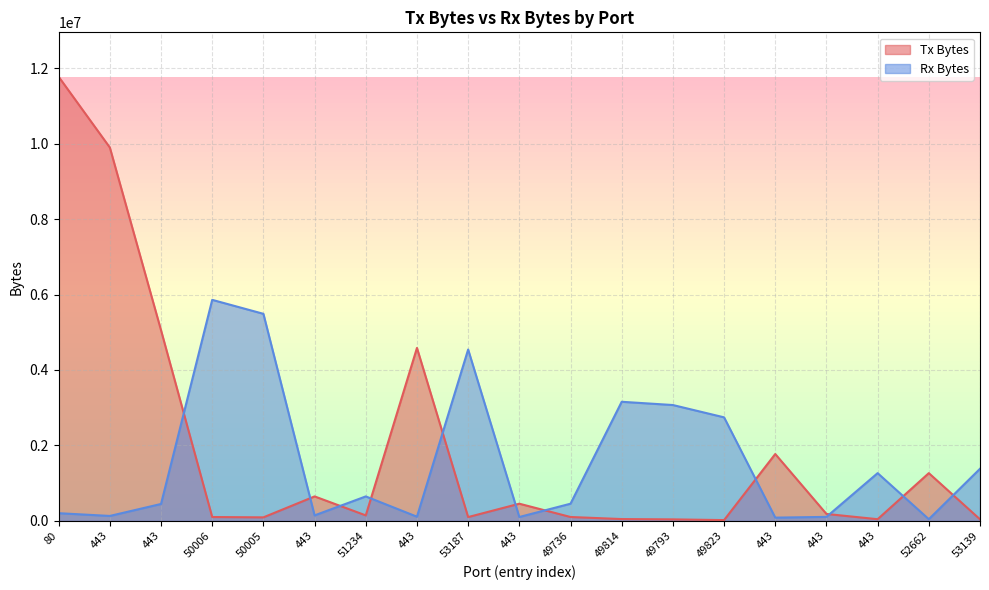

In Tx Bytes, how many points are higher than both neighbors (excluding endpoints)?

5